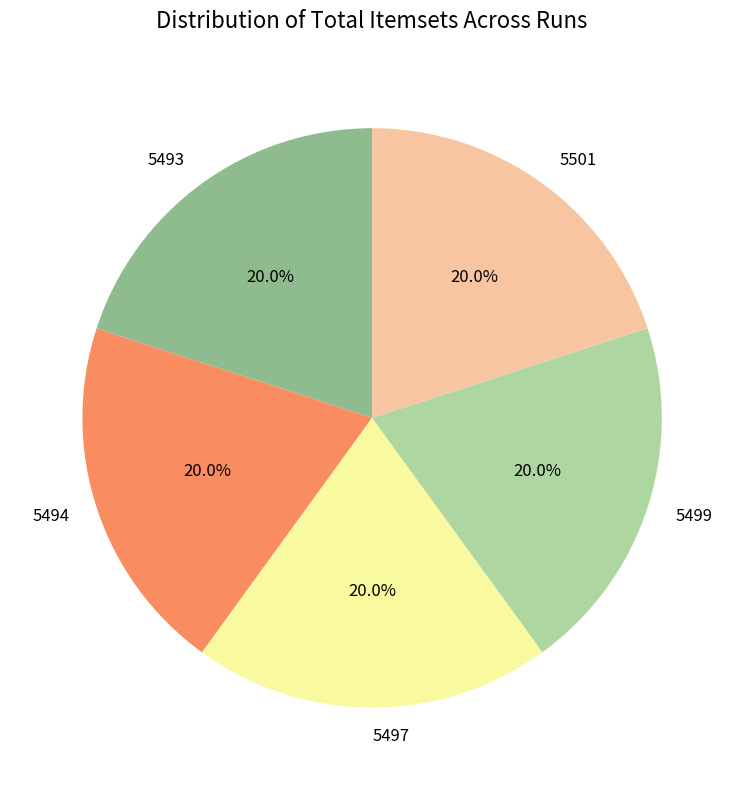

True or false: 5501 accounts for 14% of the total.

False